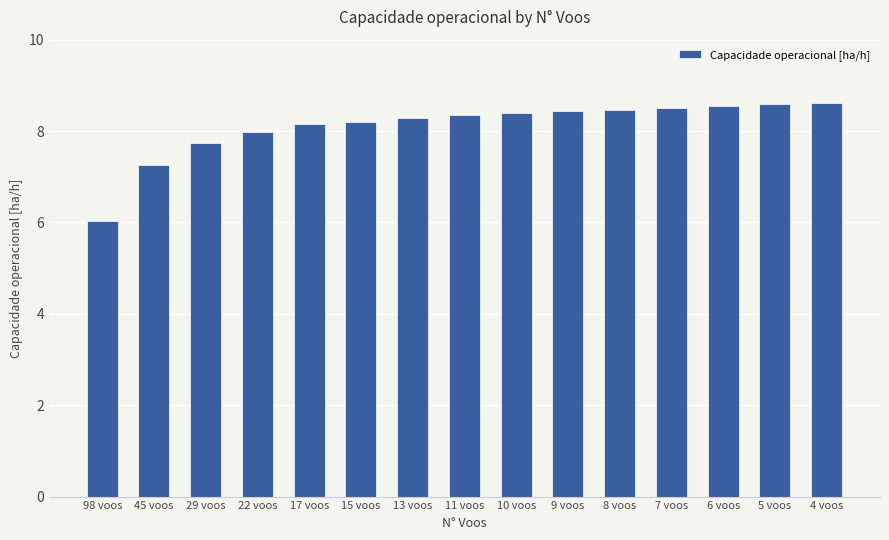

Are the bars horizontal?

No